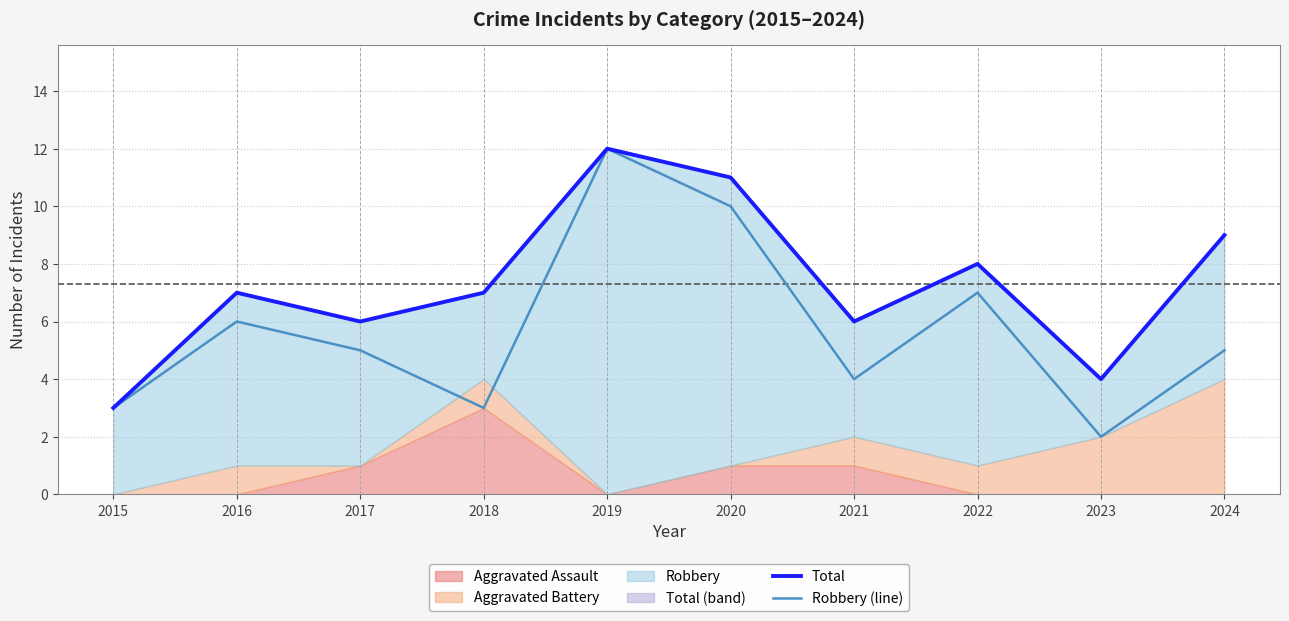

True or false: Total has a value of 3 at 2024.

False